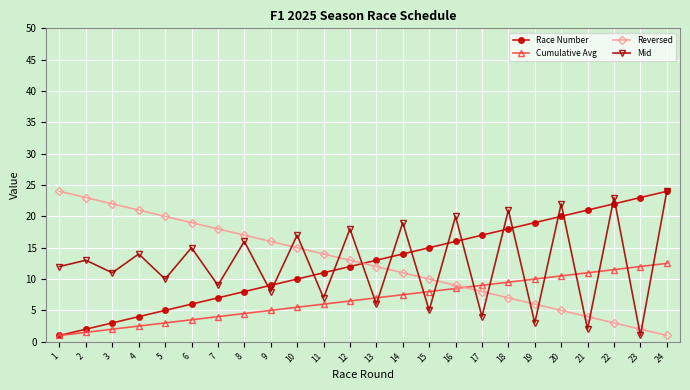

What is the average value of the Reversed series?

12.5